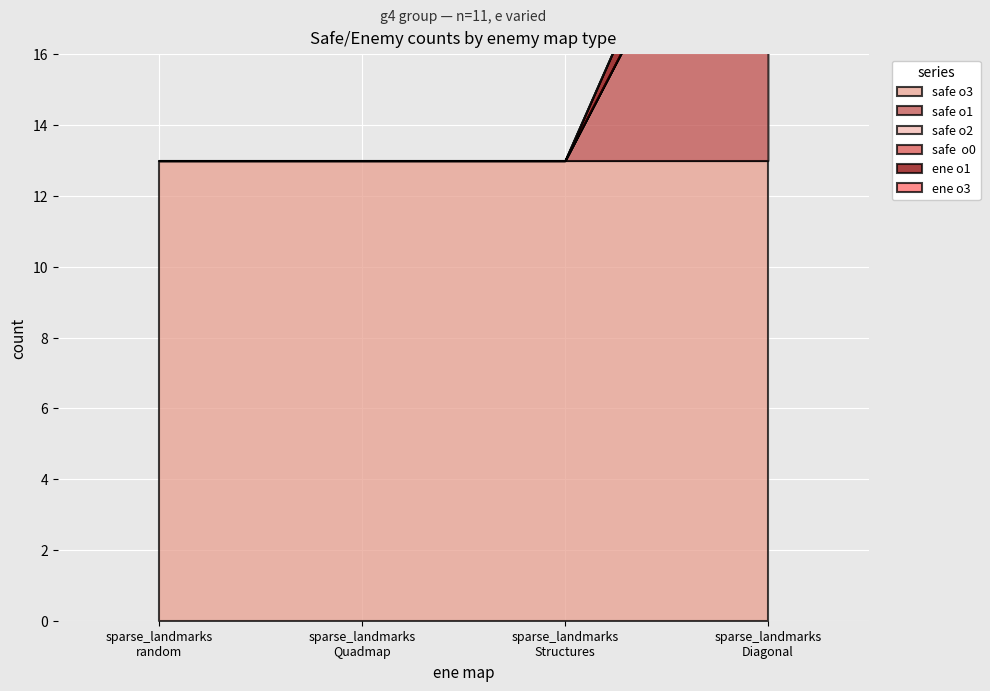

Between 11 and 11, which is larger?

11